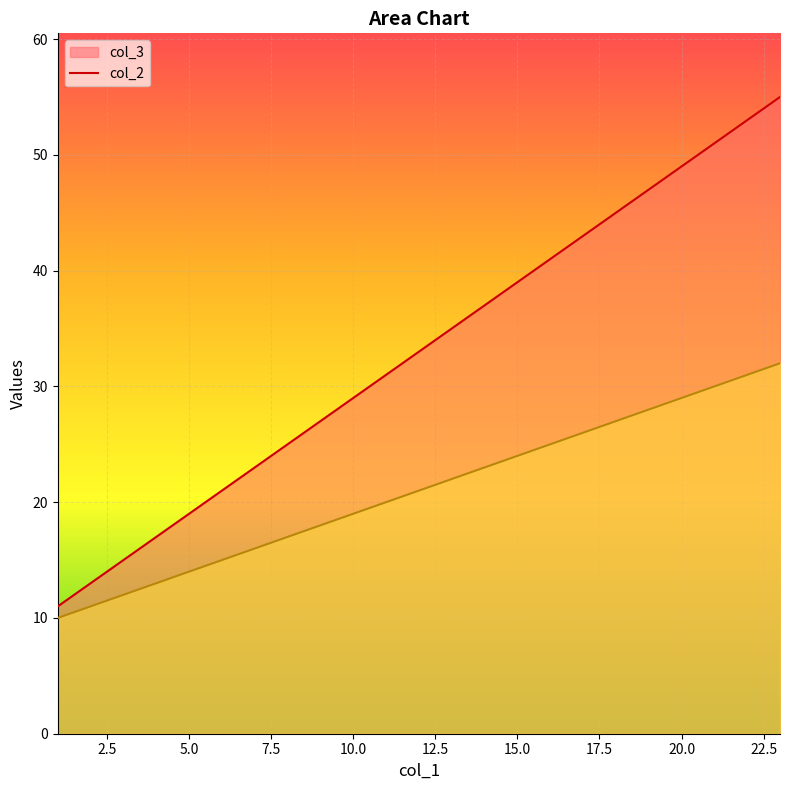

True or false: col_3 and col_2 intersect in this chart.

False